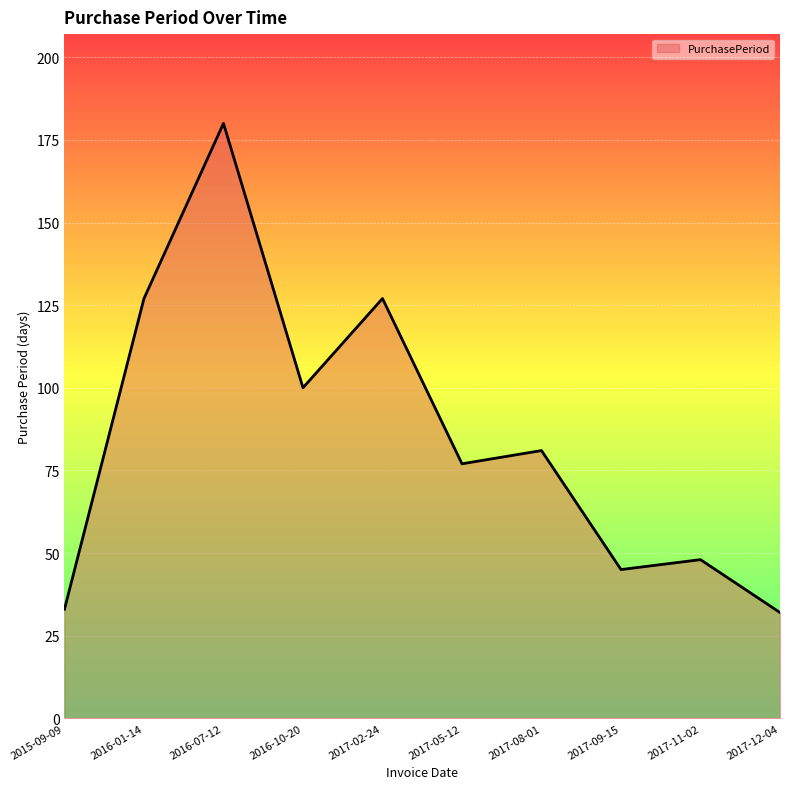

What is the maximum value shown in the chart?

180